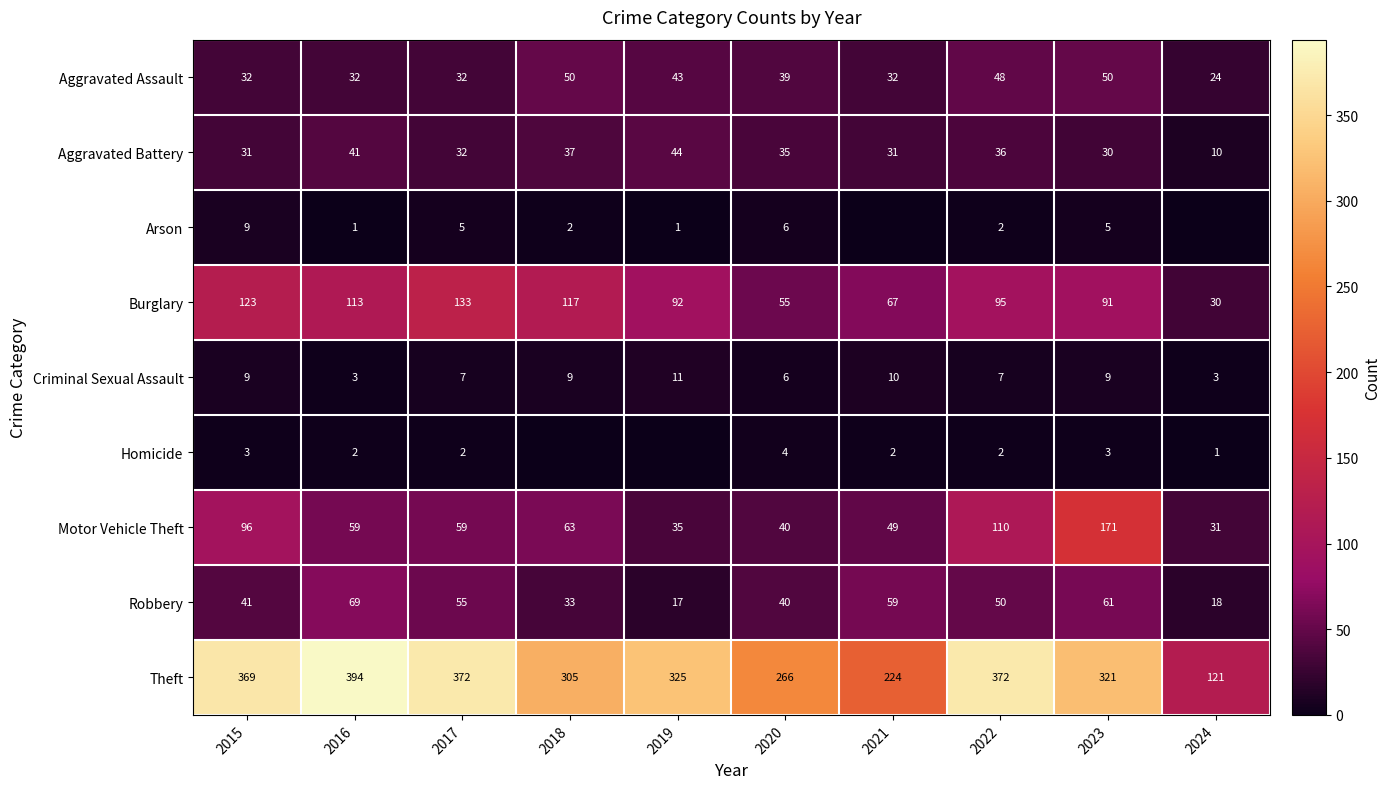

Is the value of Motor Vehicle Theft at 2023 greater than the value of Burglary at 2020?

Yes